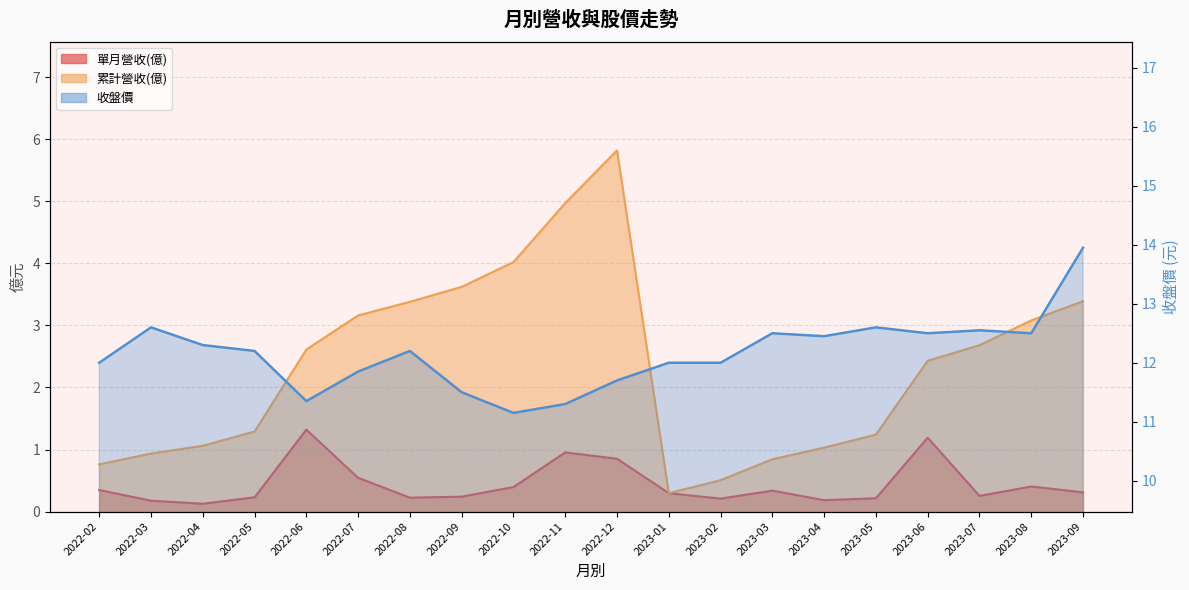

Where is the first local maximum?

2022-03